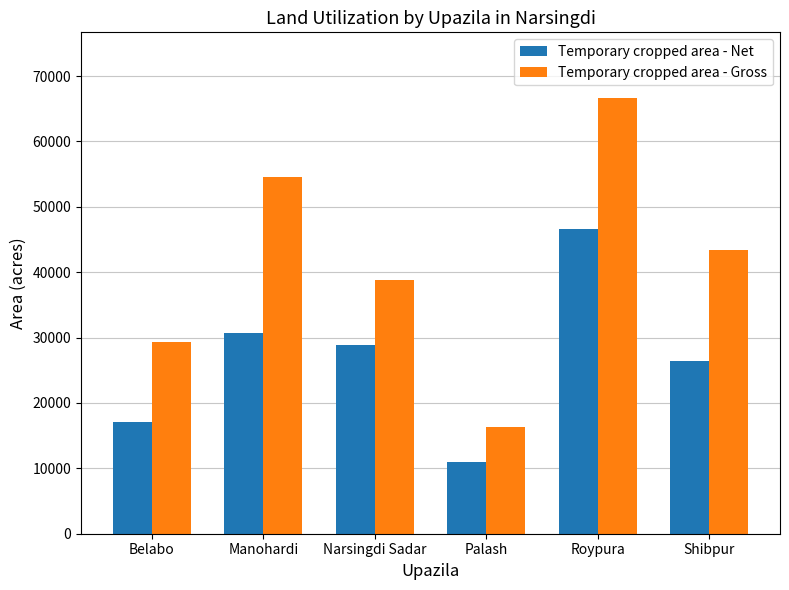

At how many categories does at least one series exceed 37881?

4